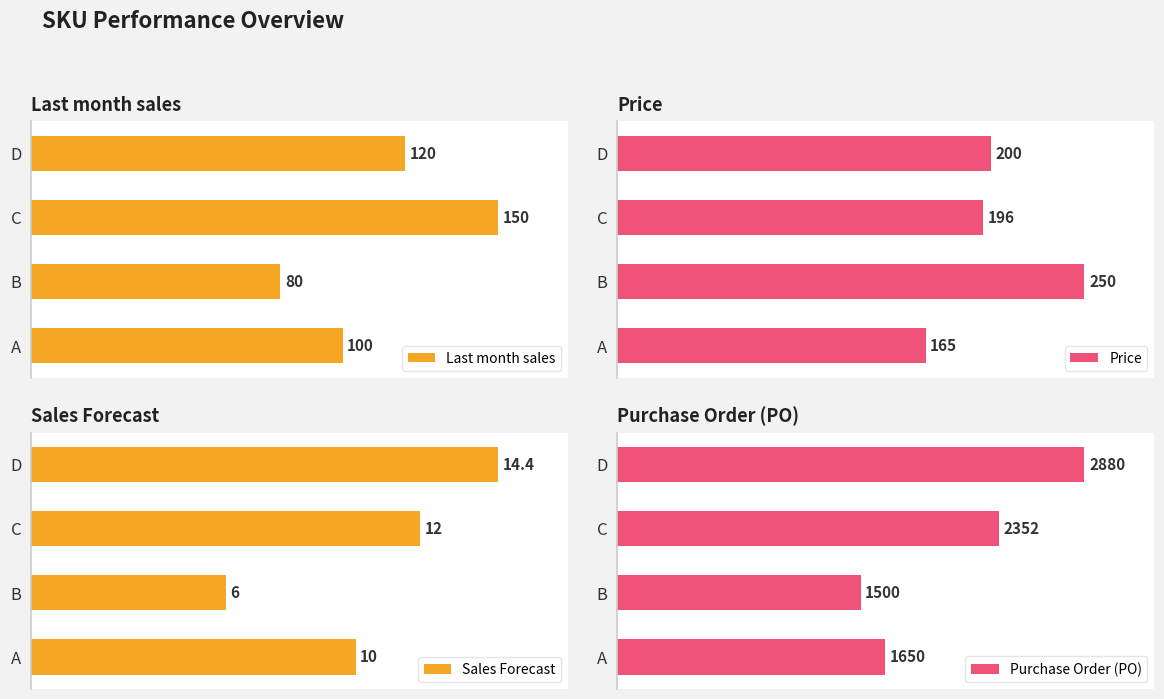

List the labels in order of Last month sales value, smallest first.

B, A, D, C